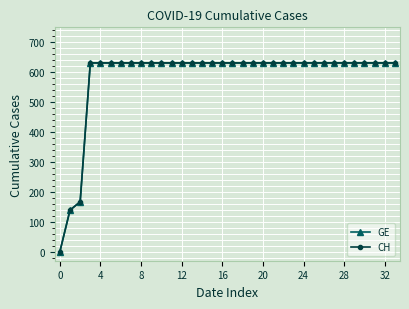

Is this an area chart (filled region under the line)?

No